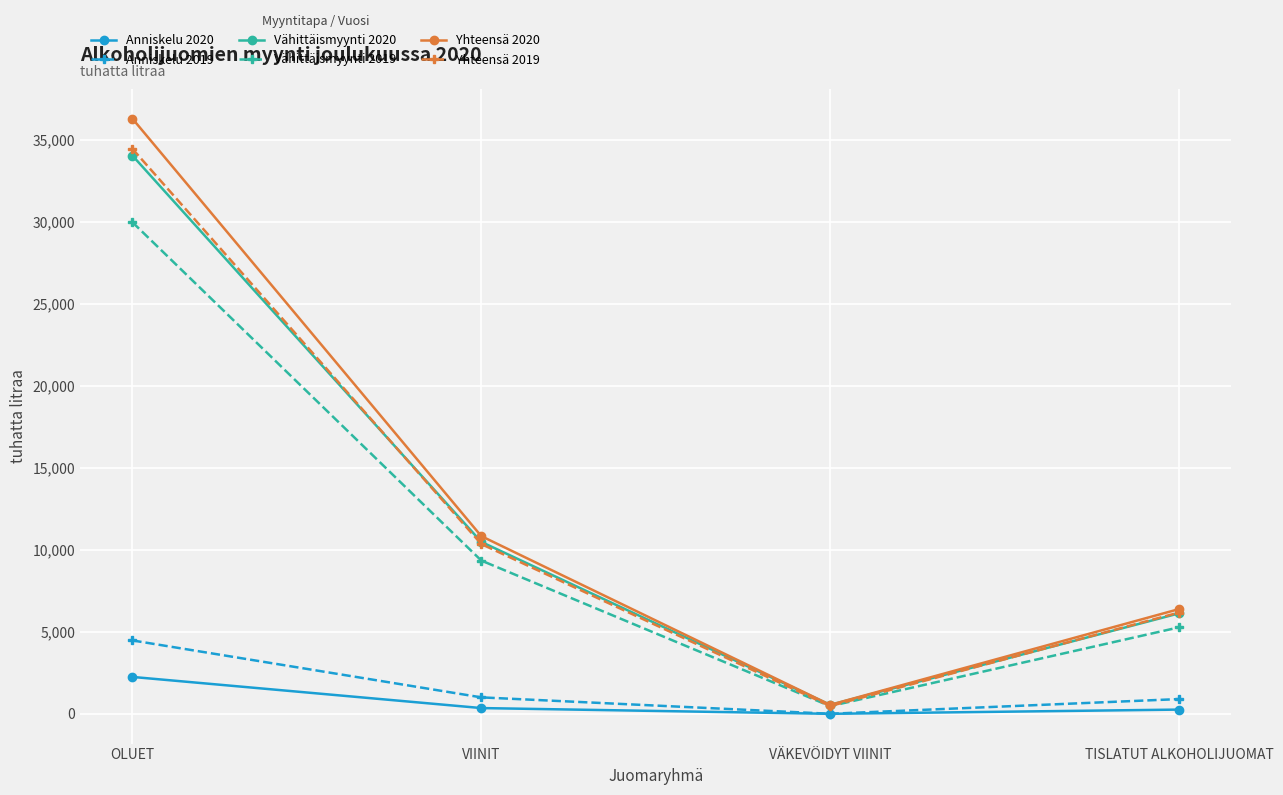

Which label corresponds to the largest value in the chart?

OLUET